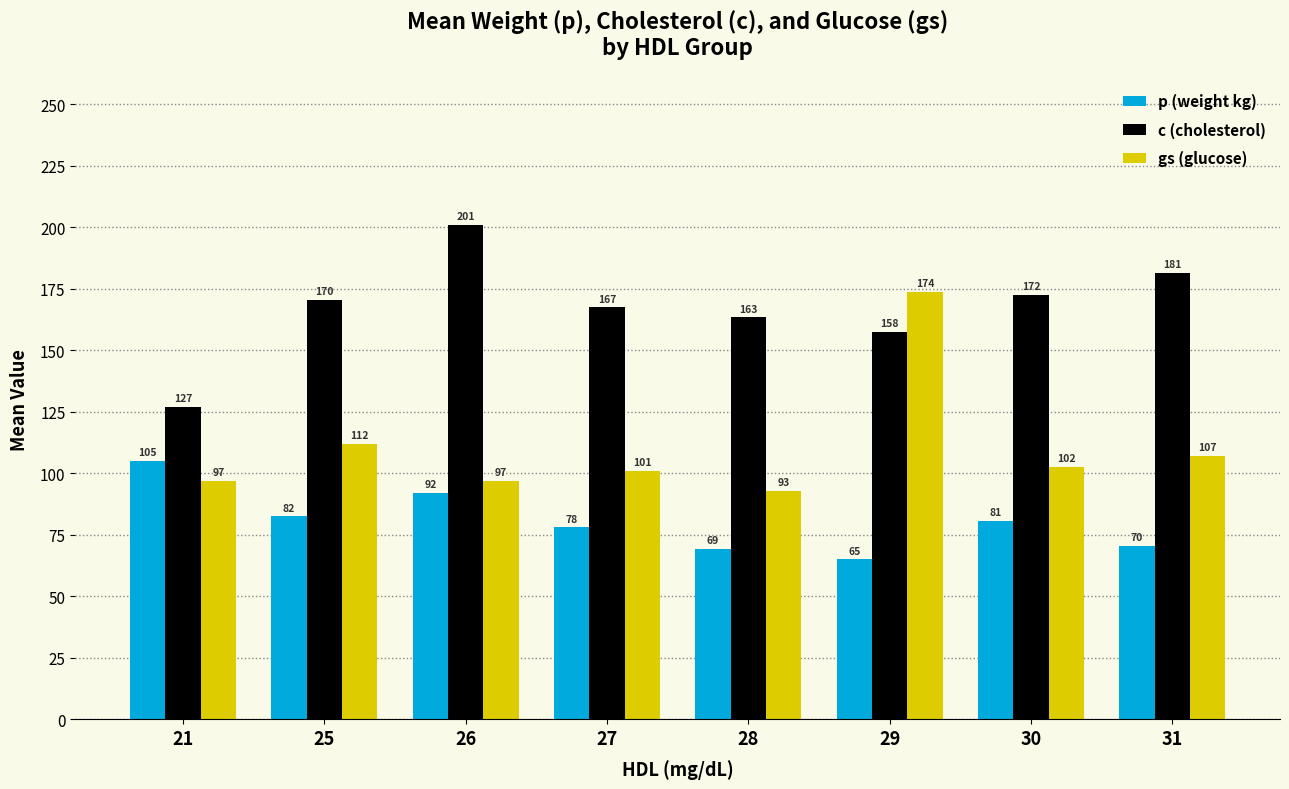

What is the total value across all series at 28?

325.5